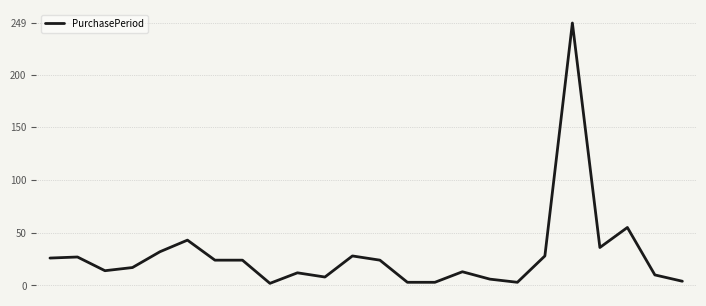

What is the difference between the maximum and minimum values?

247